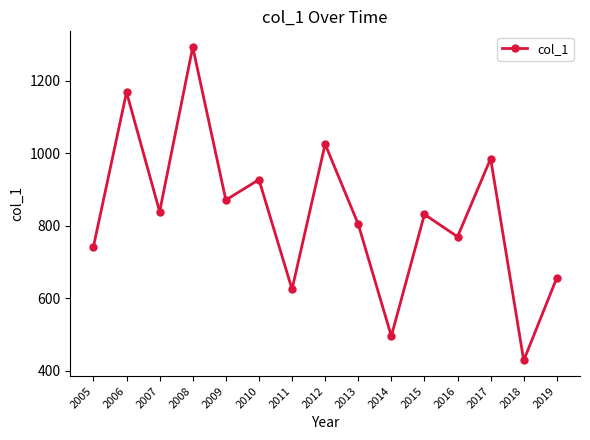

What is the value of the 6th point from the left?

927.1